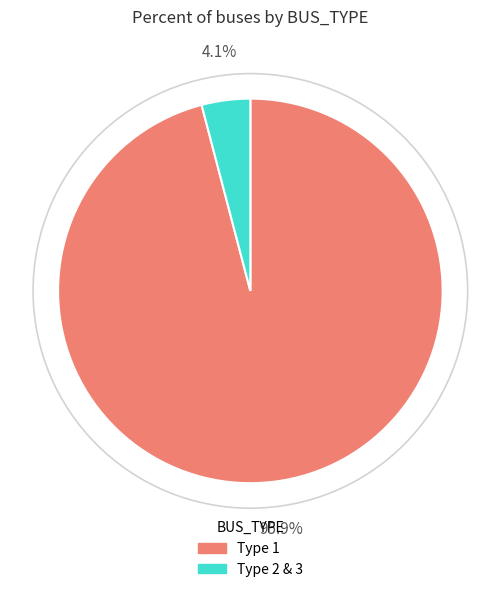

Does Type 1 represent more than half of the total?

Yes